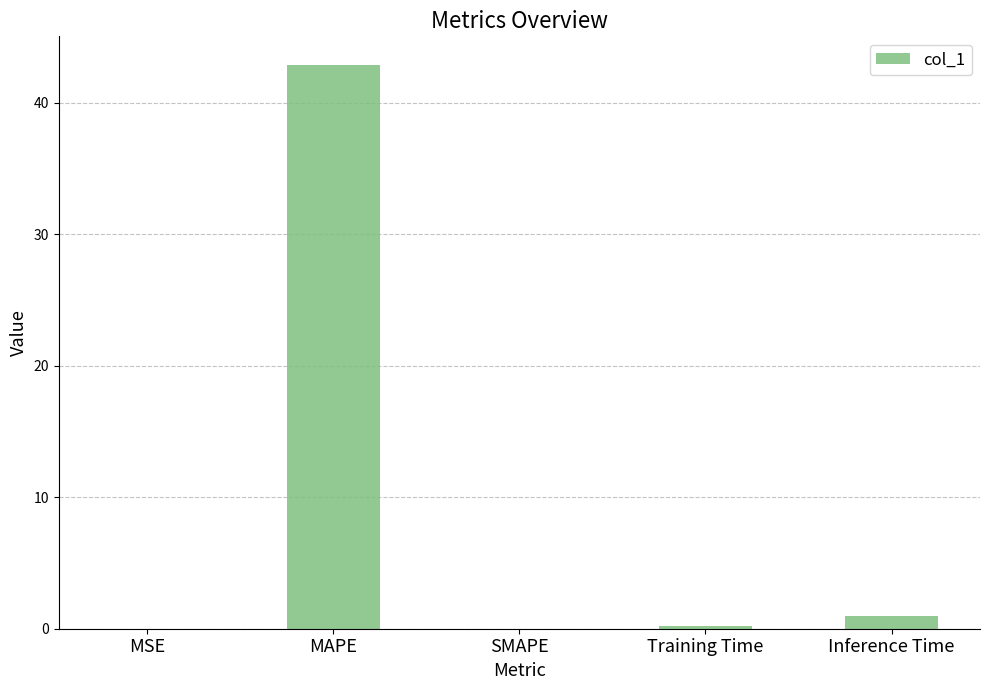

What is the maximum value shown in the chart?

42.9